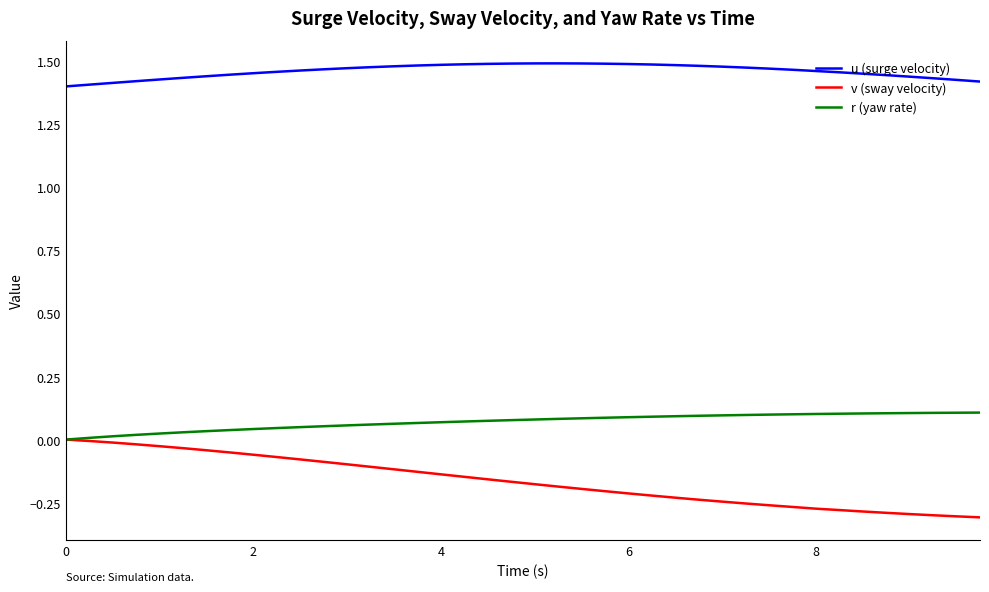

Which series has the largest total across all categories?

u (surge velocity)